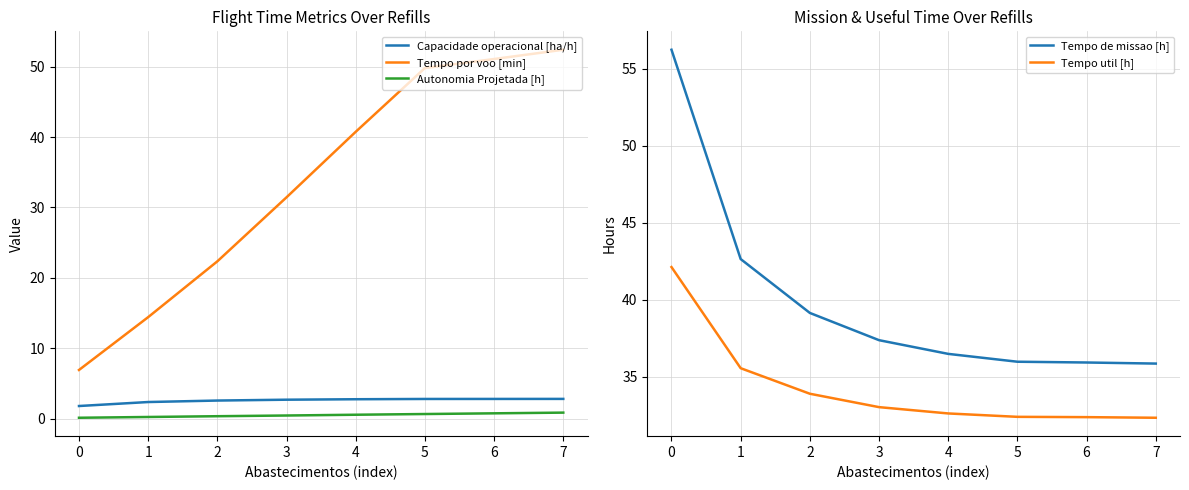

Which series has the largest total across all categories?

Tempo de missao [h]